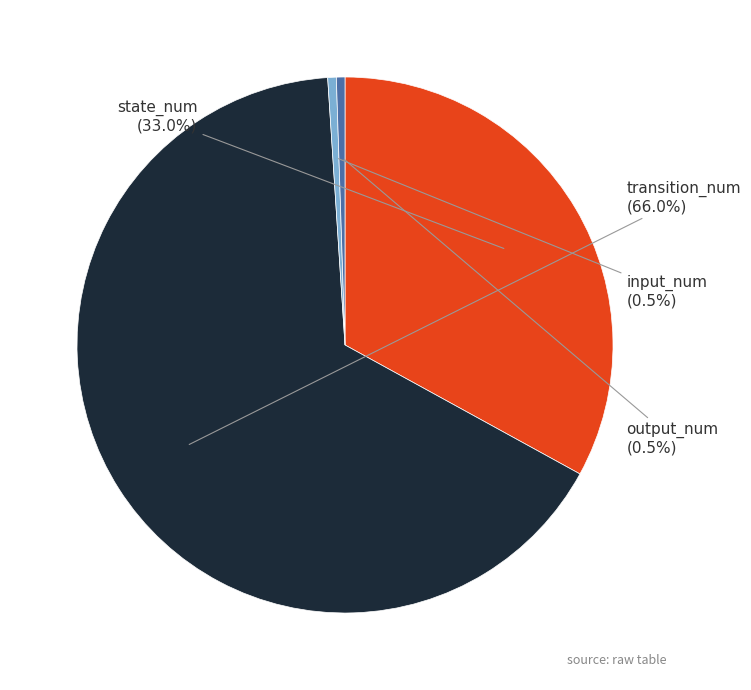

Count the number of slices in the pie.

4